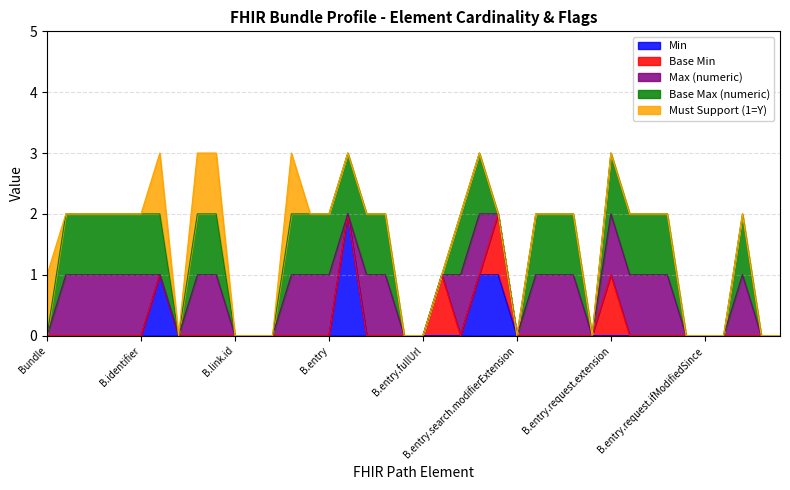

Rank the categories by Max (numeric) value from lowest to highest.

Bundle, Bundle.type, Bundle.timestamp, Bundle.link.id, Bundle.link.extension, Bundle.link.modifierExtension, Bundle.entry.id, Bundle.entry.link, Bundle.entry.fullUrl, Bundle.entry.resource, Bundle.entry.search.extension, Bundle.entry.search.modifierExtension, Bundle.entry.request.id, Bundle.entry.request.ifNoneMatch, Bundle.entry.request.ifModifiedSince, Bundle.entry.request.ifMatch, Bundle.entry.response, Bundle.entry.response.id, Bundle.id, Bundle.meta, Bundle.implicitRules, Bundle.language, Bundle.identifier, Bundle.total, Bundle.link, Bundle.link.relation, Bundle.link.url, Bundle.entry, Bundle.entry.extension, Bundle.entry.modifierExtension, Bundle.entry.search, Bundle.entry.search.id, Bundle.entry.search.mode, Bundle.entry.search.score, Bundle.entry.request, Bundle.entry.request.extension, Bundle.entry.request.modifierExtension, Bundle.entry.request.method, Bundle.entry.request.url, Bundle.entry.request.ifNoneExist